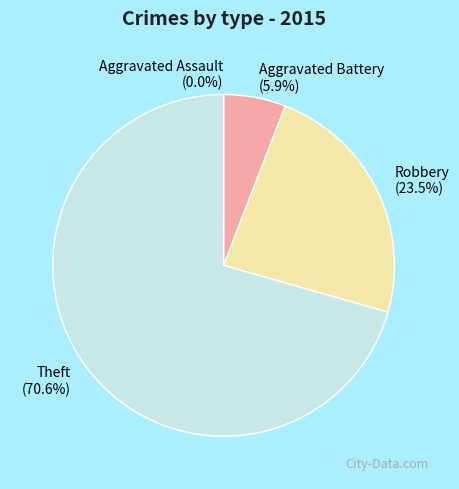

Which has a higher value, Theft or Aggravated Assault?

Theft